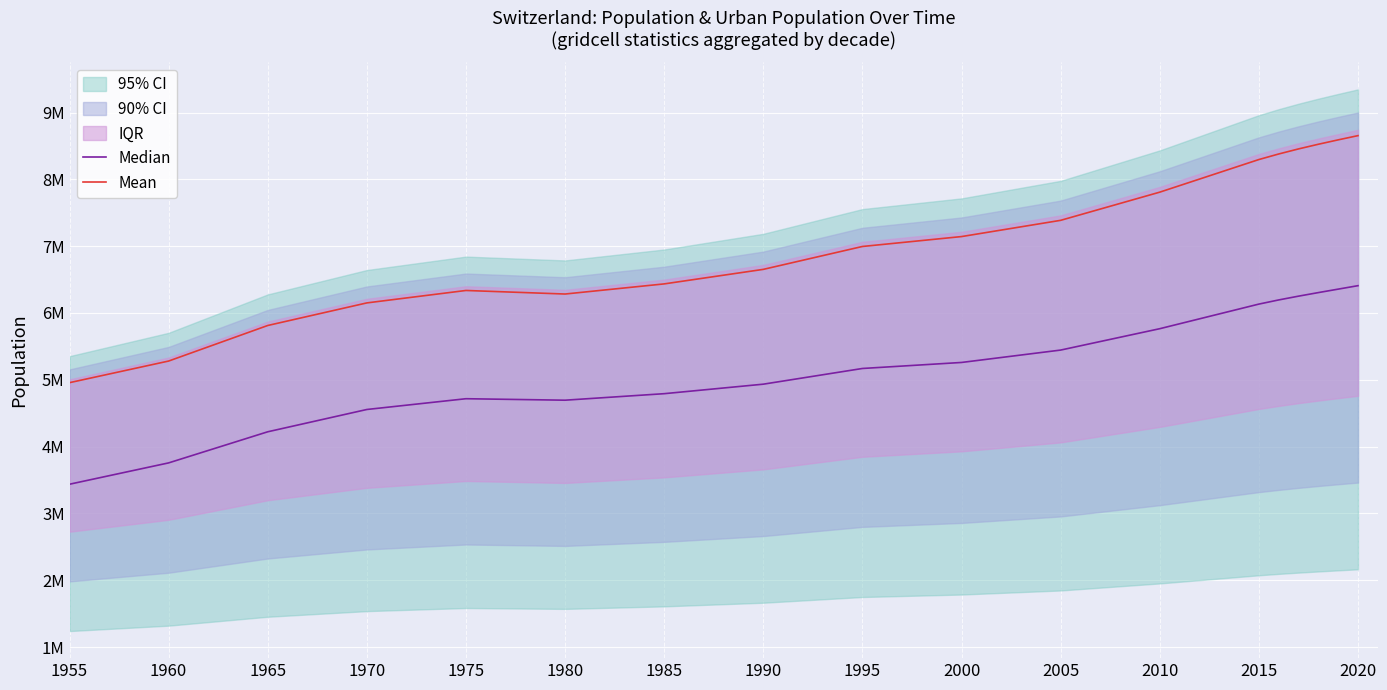

Is the value of Median at 2005 greater than the value of Mean at 14?

No